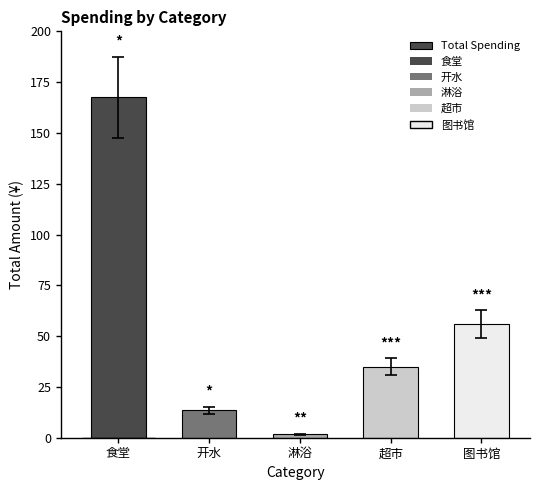

How many distinct data groups are displayed?

1